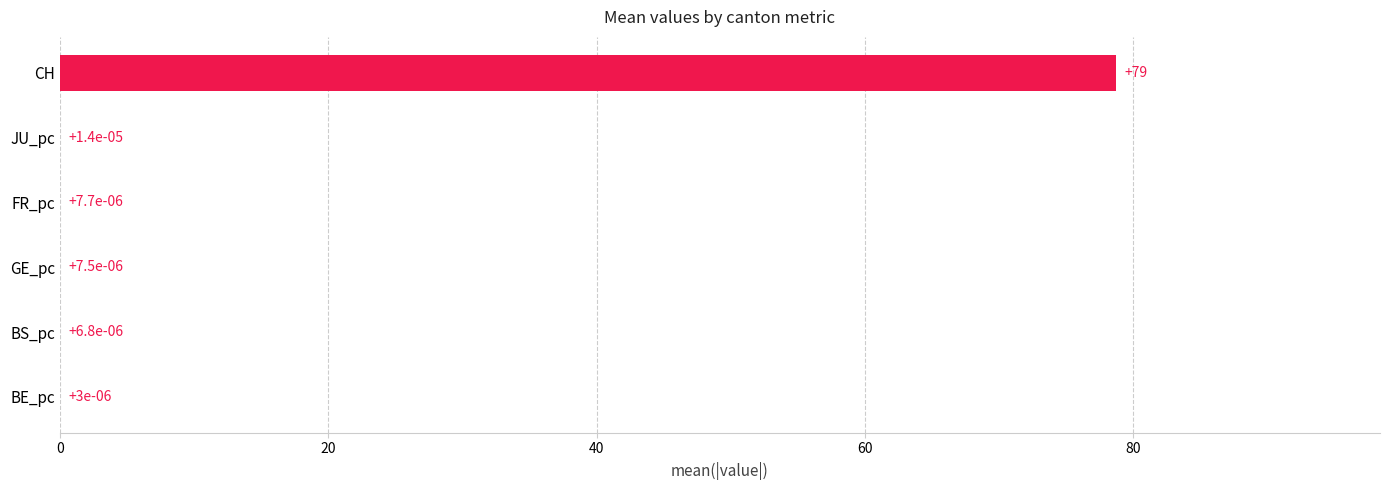

Is it true that the value at CH is 78.7?

True